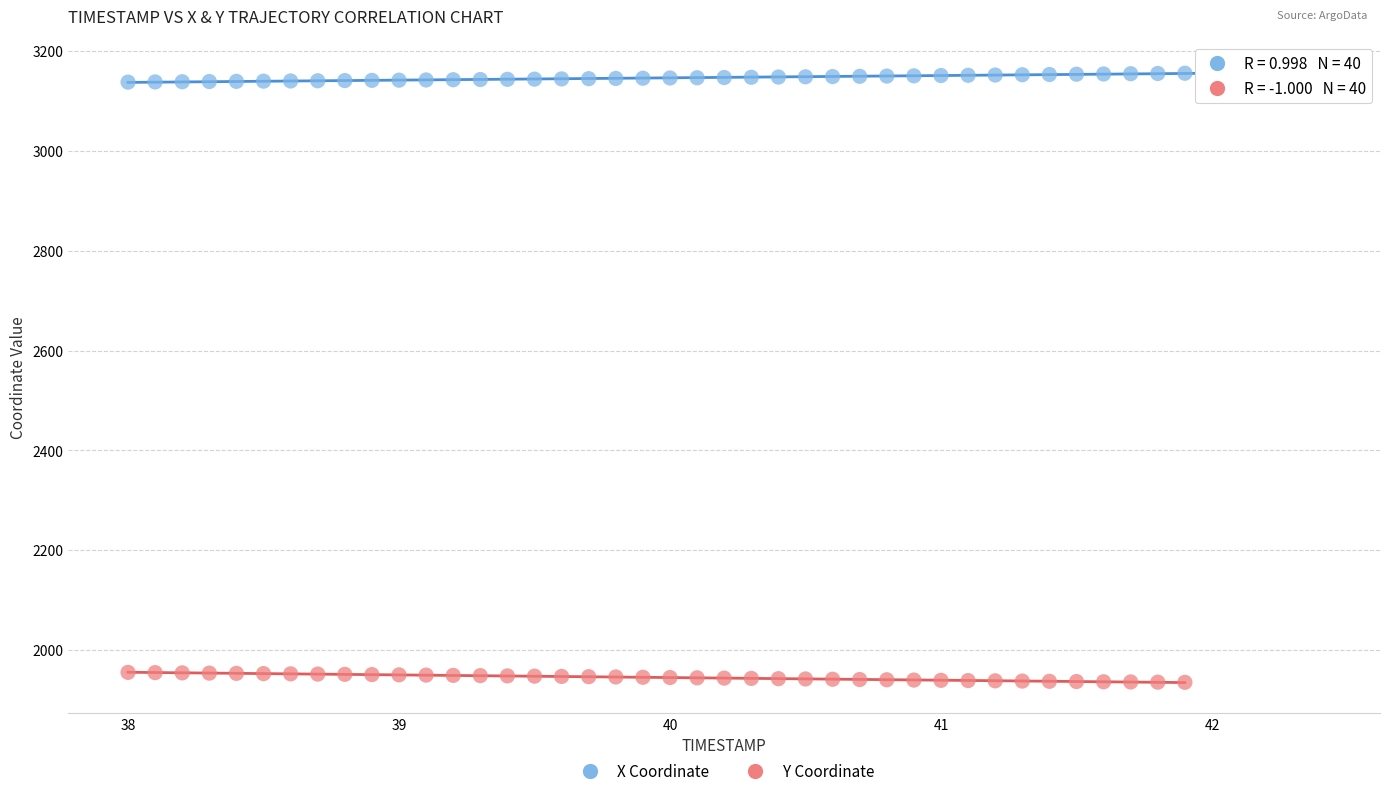

Across all data points, what is the range of Y values (max minus min)?

1219.3